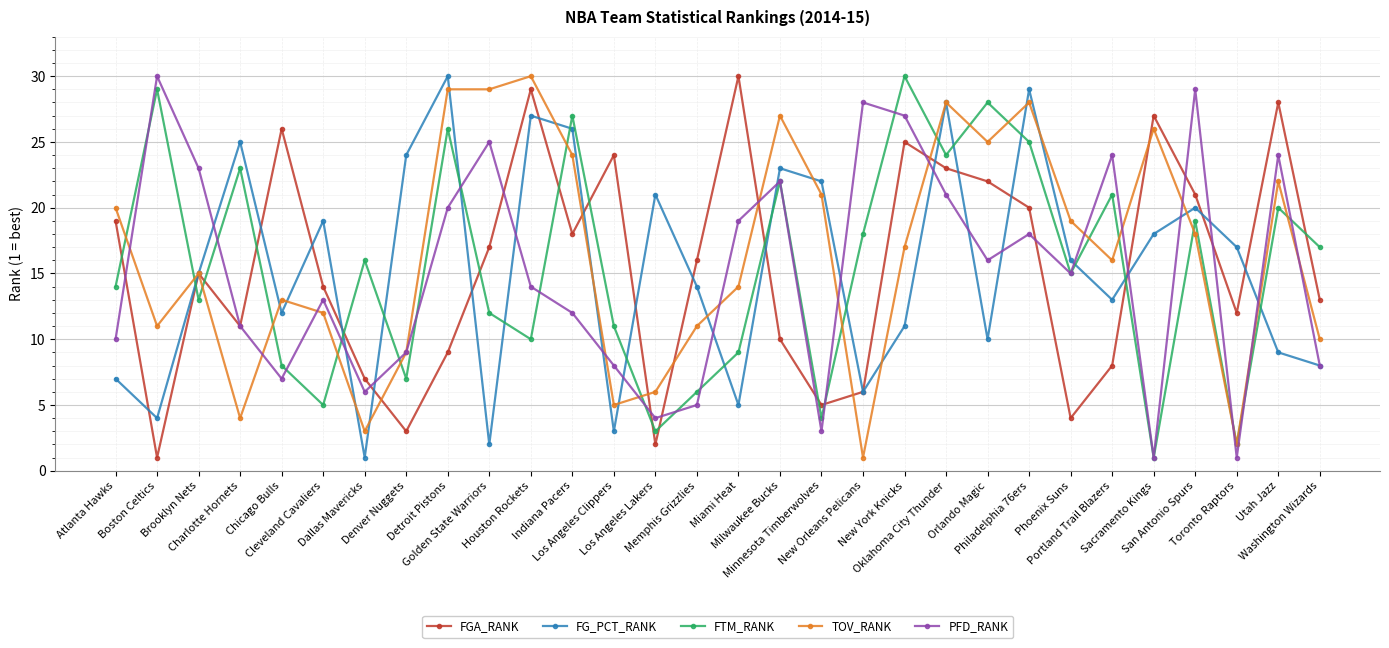

What is the highest value of the FGA_RANK series?

30